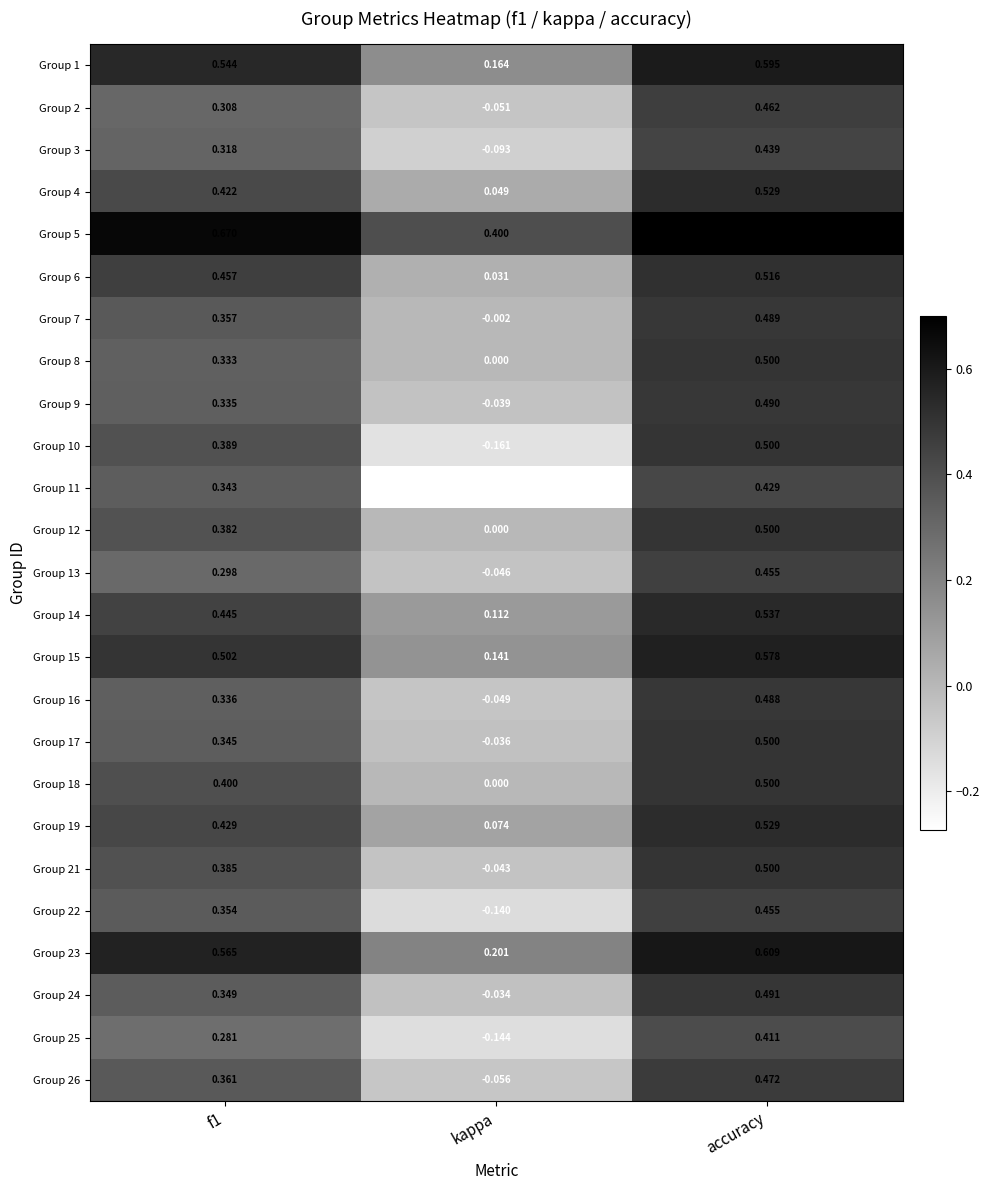

How many positive values does the Group 13 series have?

2